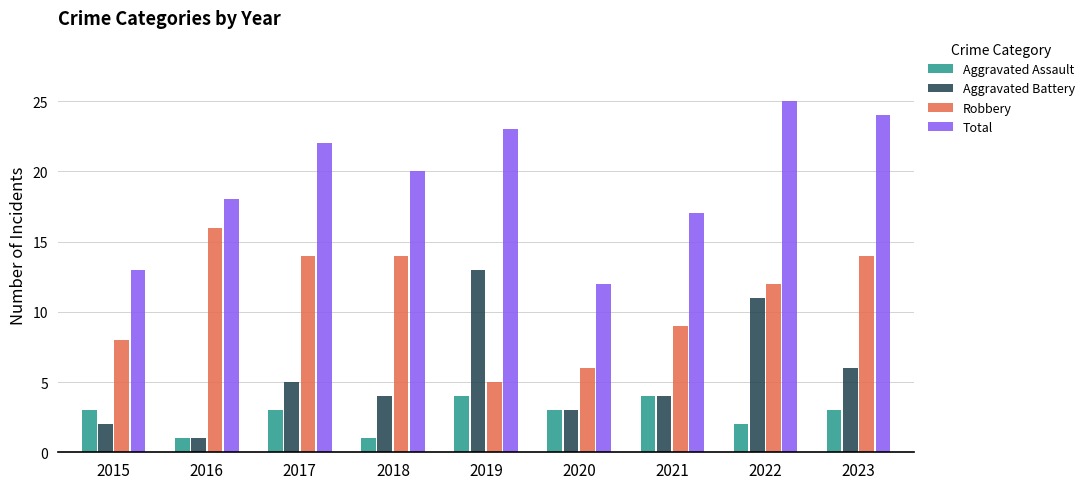

What is the value of the Aggravated Battery bar at the 8th from the left?

11